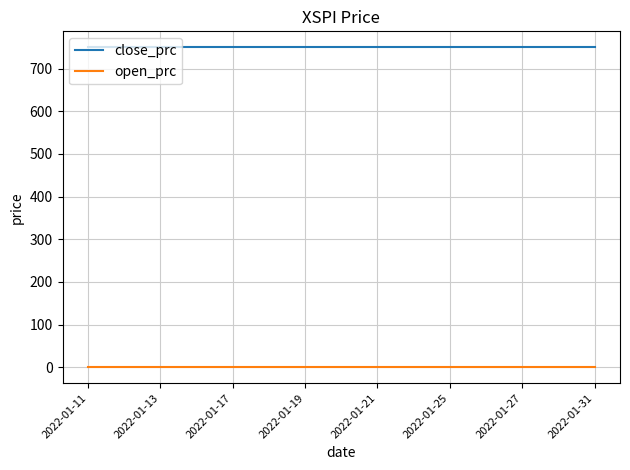

What is the minimum value for close_prc?

750